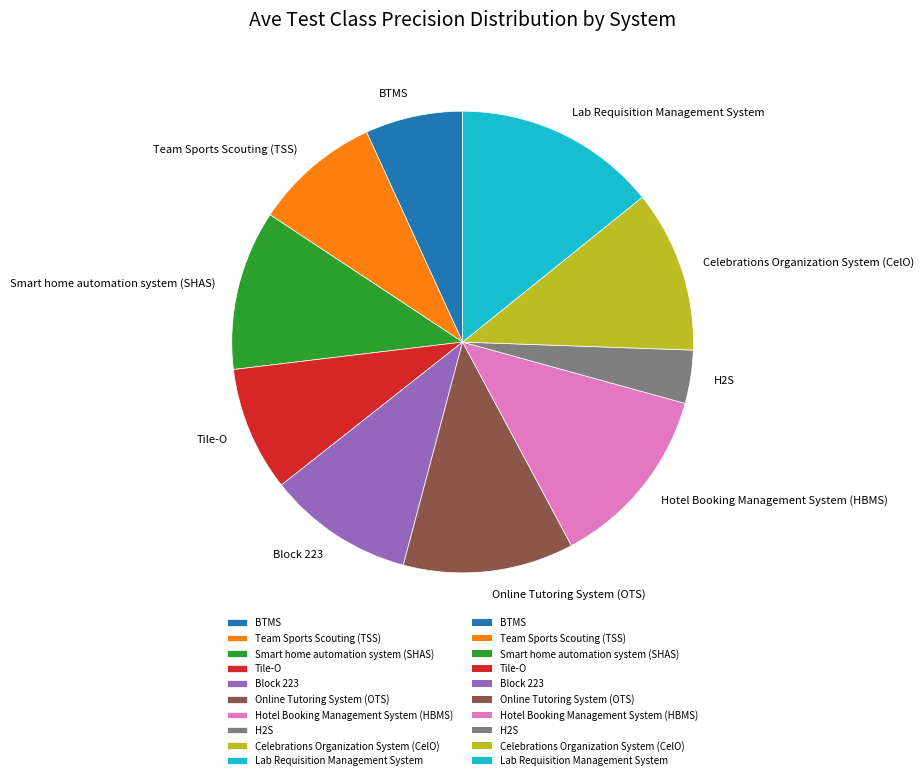

Which category has the biggest portion of the pie?

Lab Requisition Management System